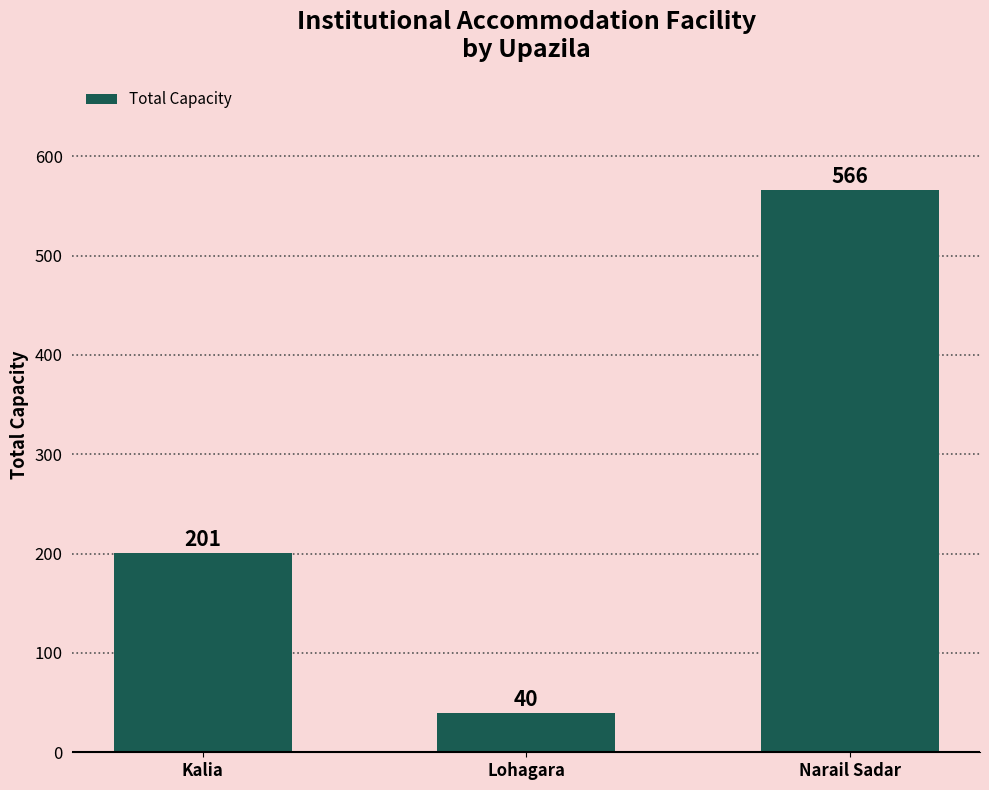

At which category does the chart reach its peak across all series?

Narail Sadar